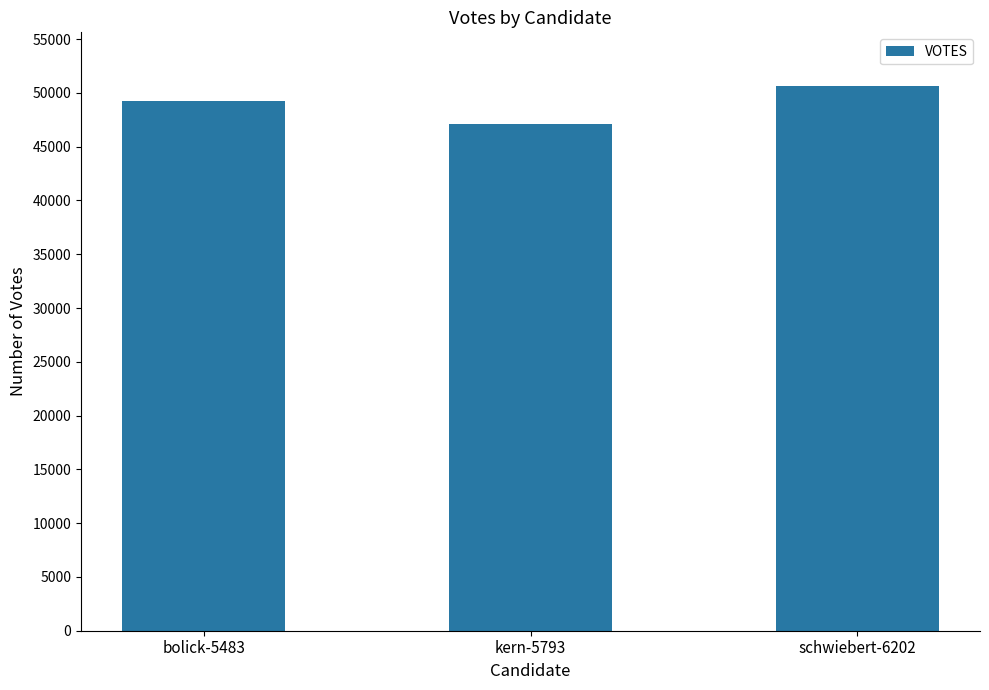

Reading left to right, extract all data points from this chart.

bolick-5483=49268	kern-5793=47094	schwiebert-6202=50633